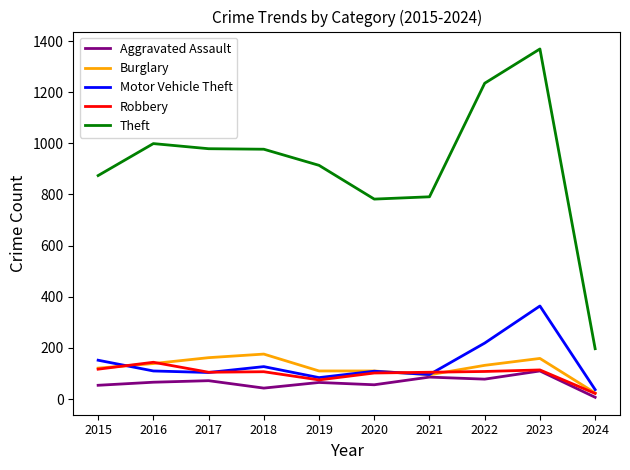

What are all the series names shown in the legend?

Aggravated Assault, Burglary, Motor Vehicle Theft, Robbery, Theft